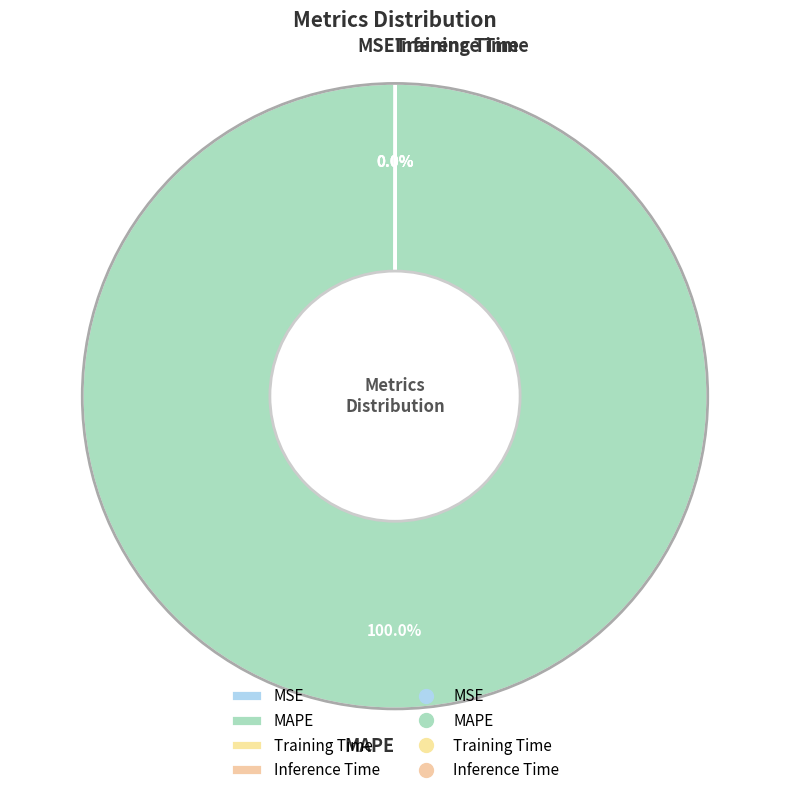

Which slice is the largest?

MAPE